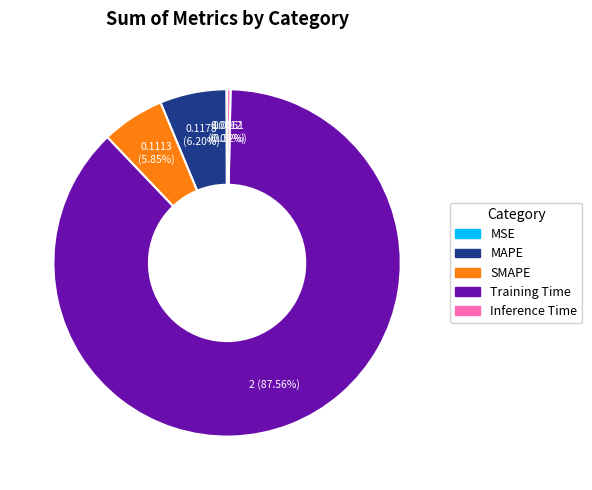

To the nearest percent, what is the average slice percentage?

20%